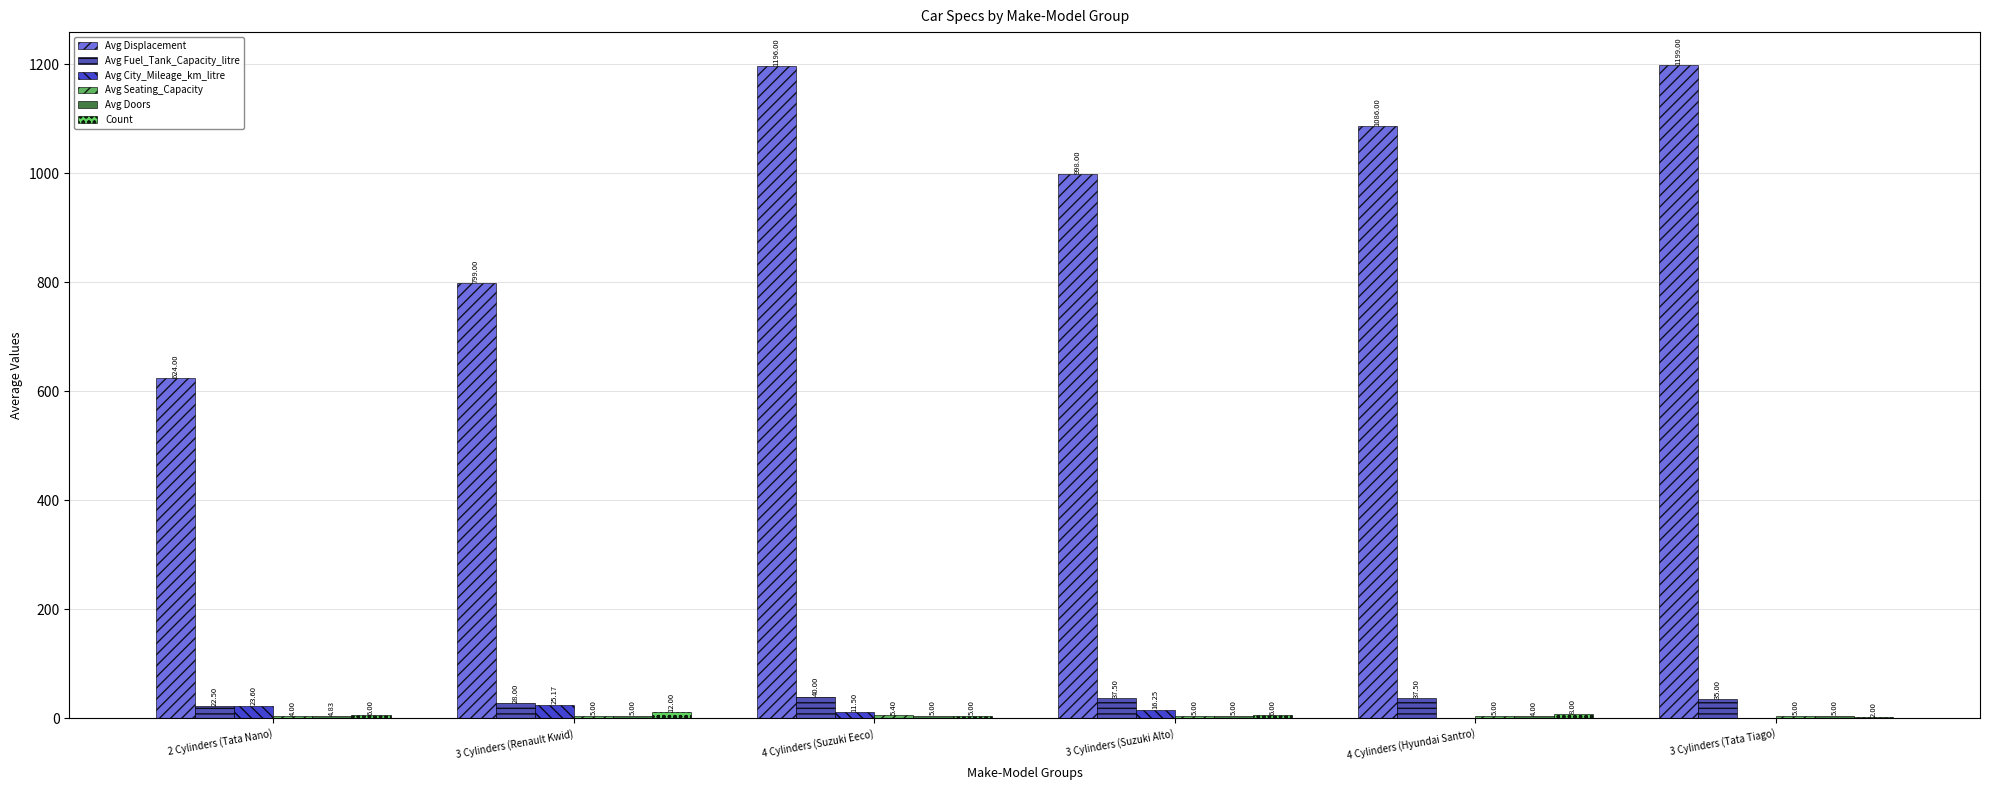

Is it true that Avg Doors equals 6.7 at 3 Cylinders (Renault Kwid)?

False